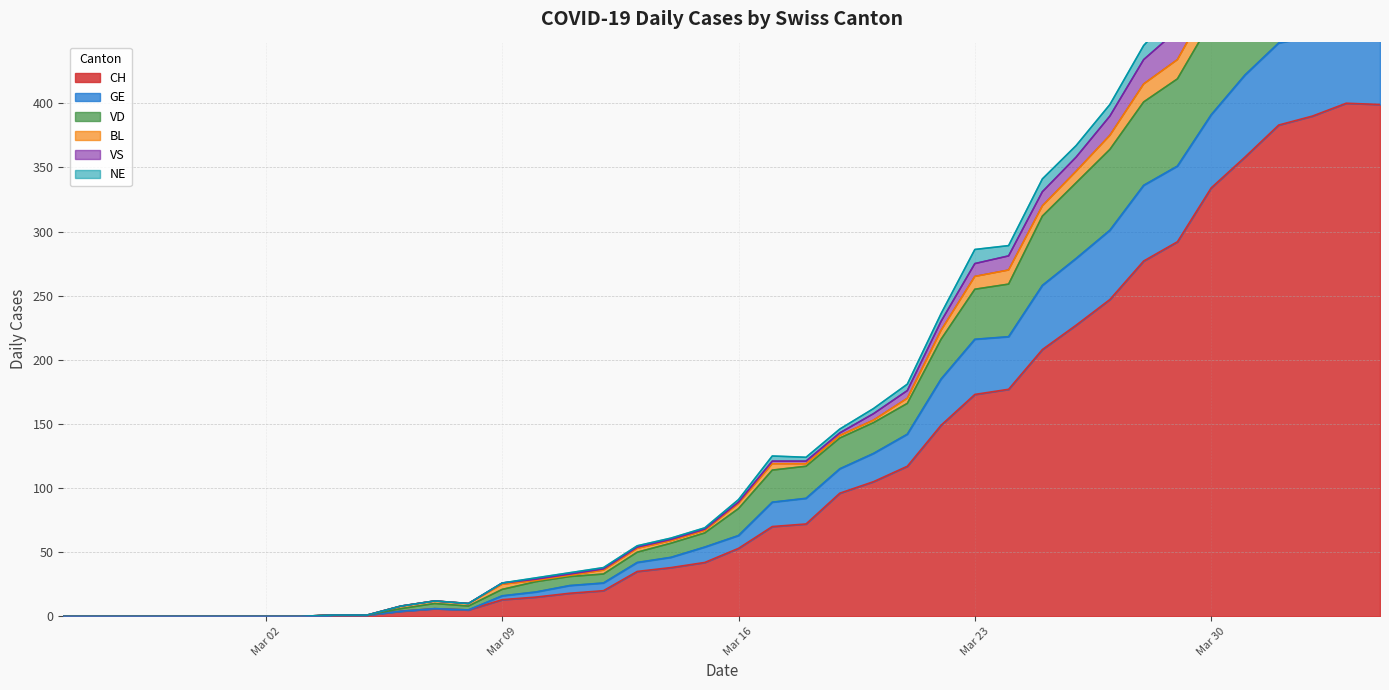

True or false: VS and VD cross at least once.

False